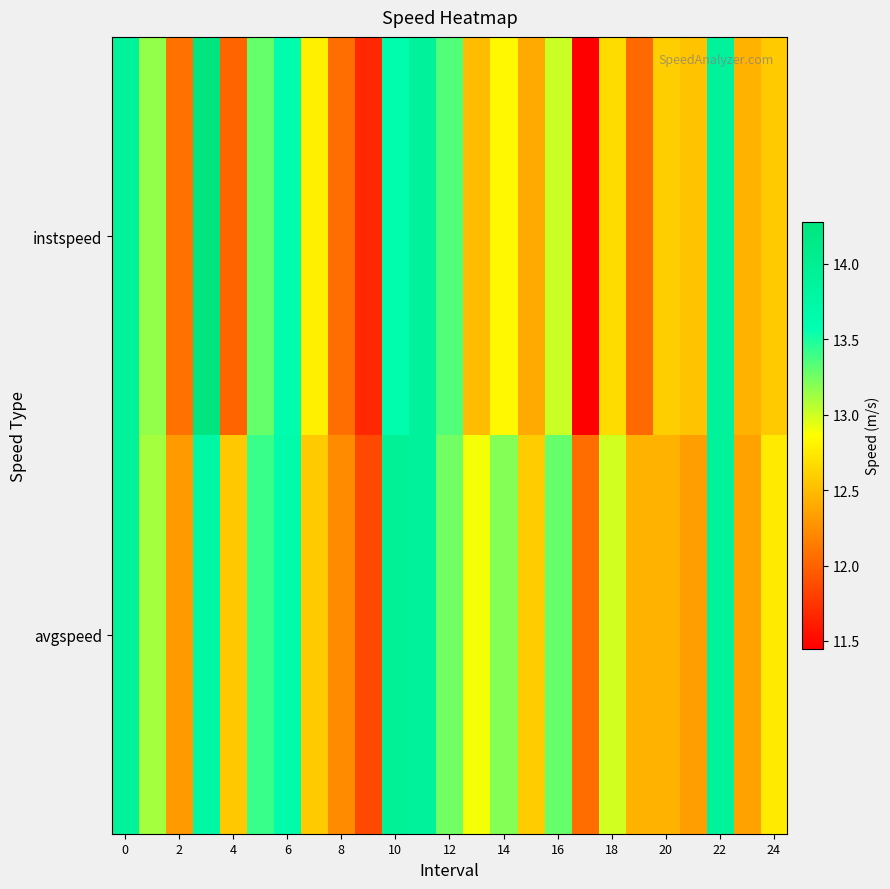

Rank the series by their average value, from lowest to highest.

instspeed, avgspeed